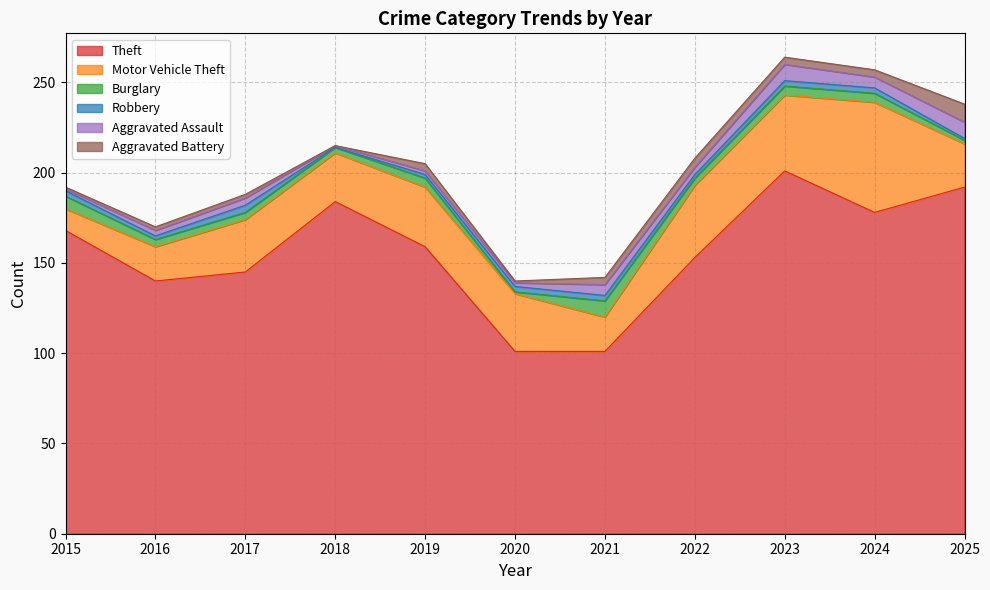

Which has a higher value, 2023 or 2022?

2023